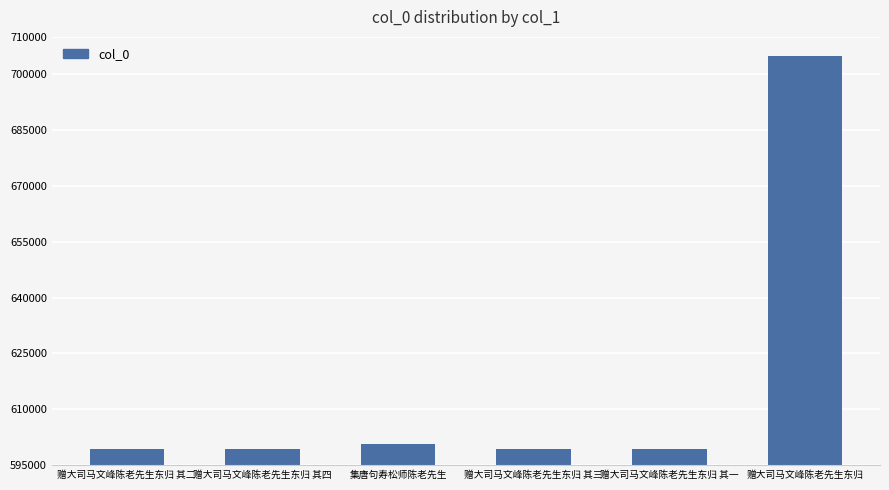

What is the approximate value at 赠大司马文峰陈老先生东归 其四?

599385